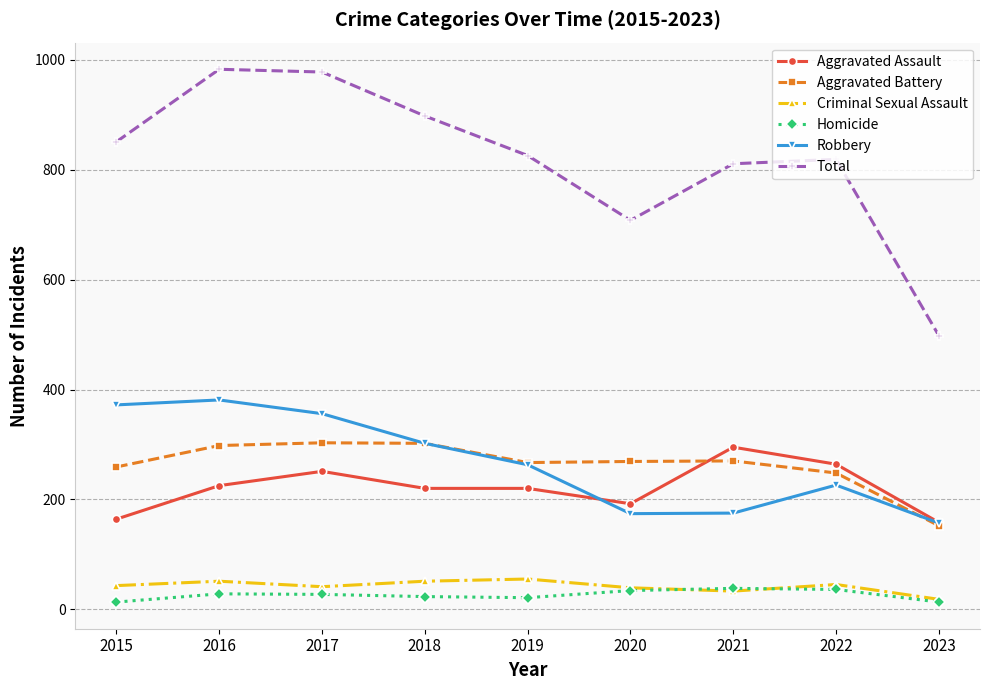

Is it true that Aggravated Assault equals 65 at 2023?

False